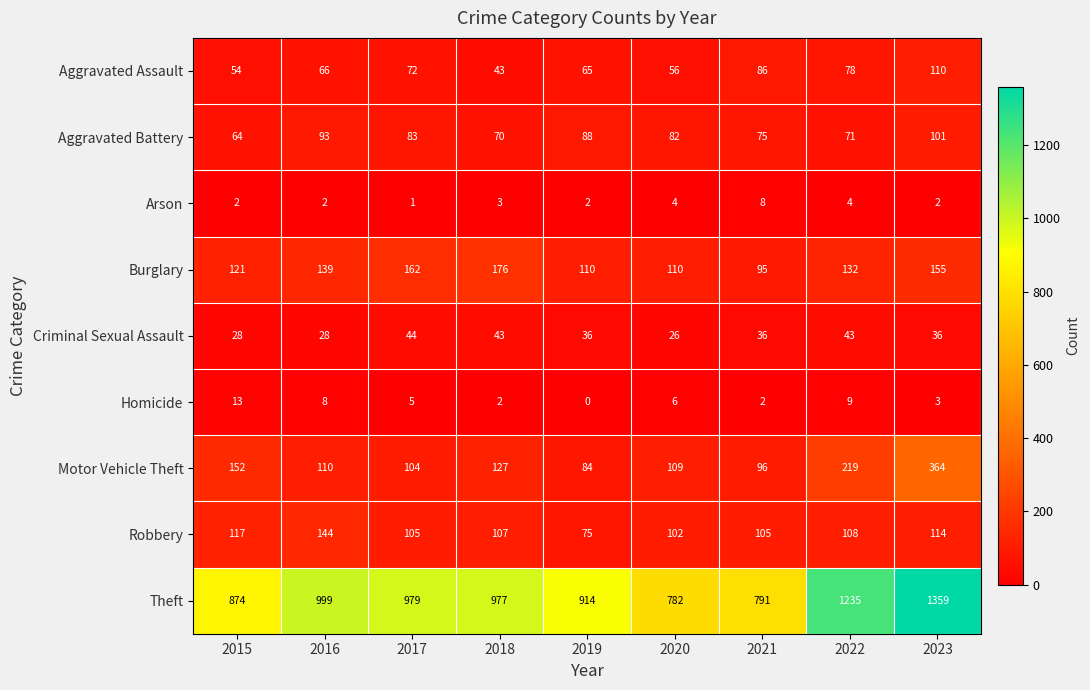

The value of Criminal Sexual Assault at 2019 is 50. True or false?

False